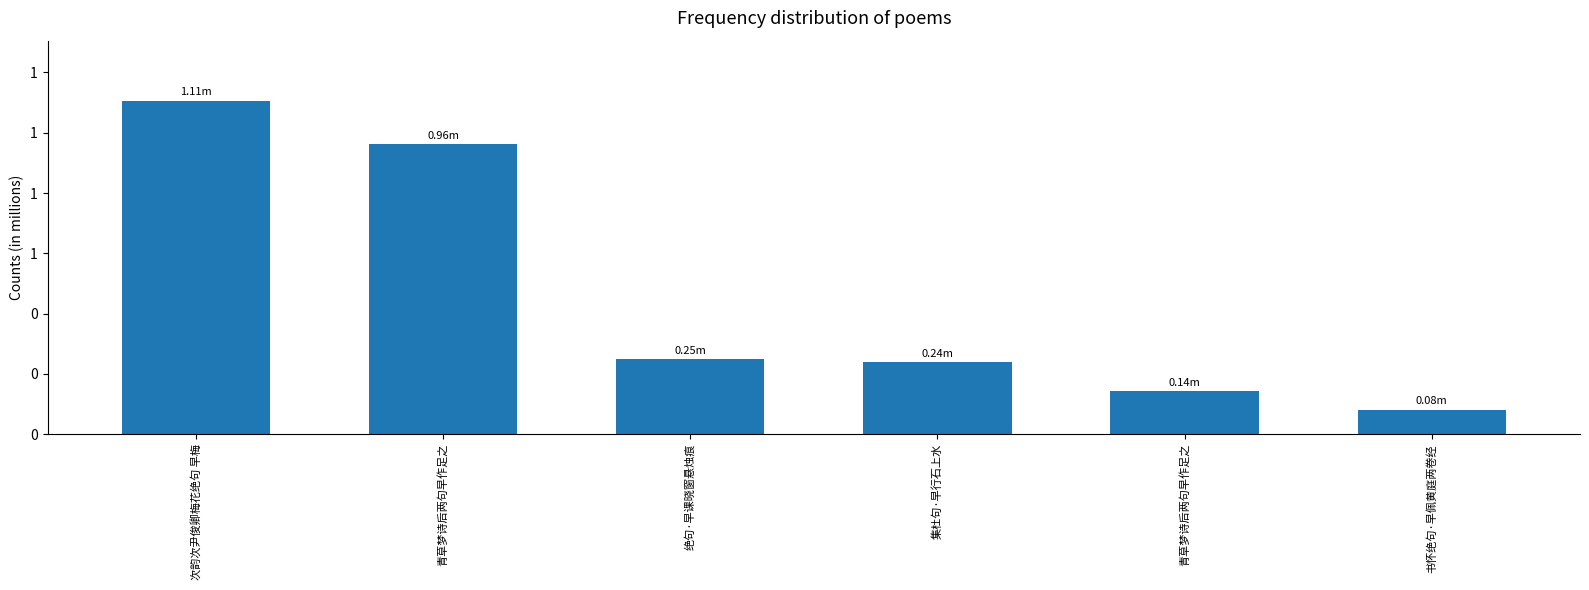

Reading left to right, extract all data points from this chart.

1106358	963305	248772	238658	142881	81608